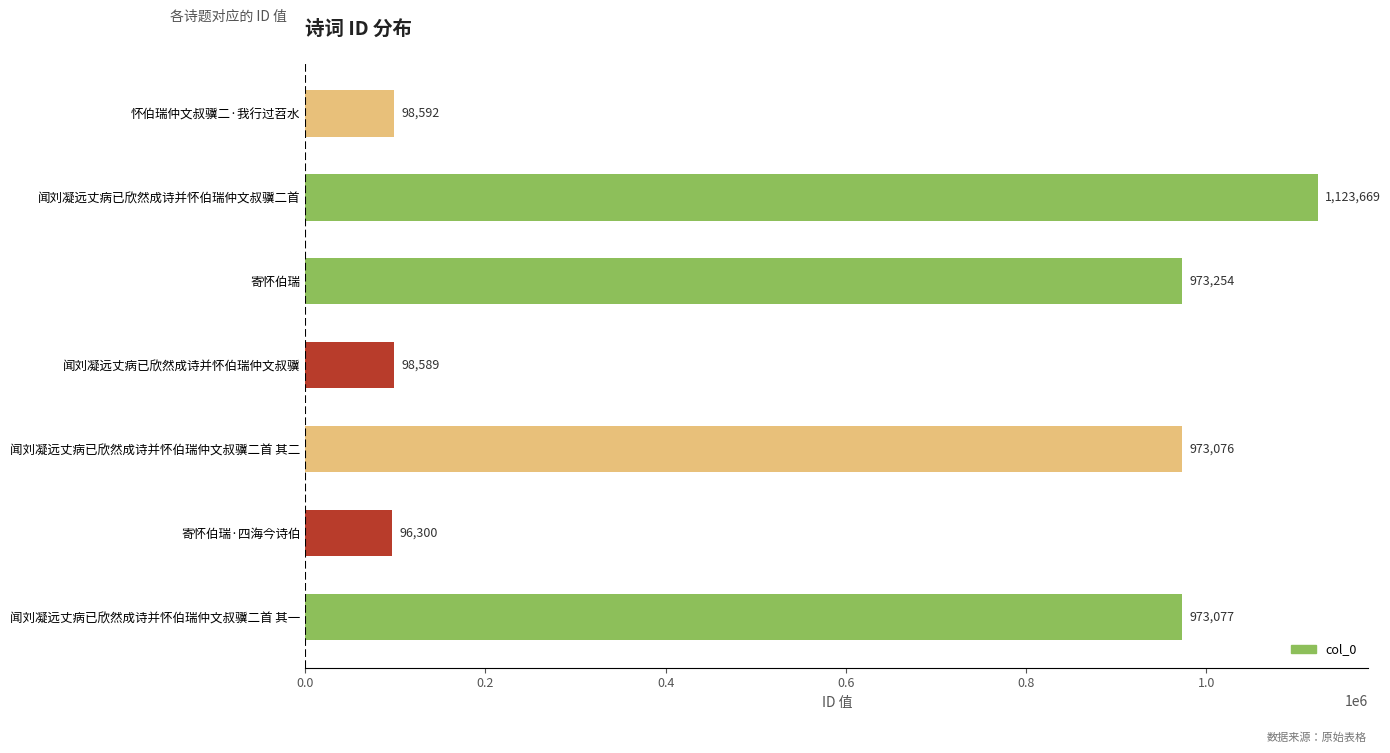

What is the minimum value shown in the chart?

96300